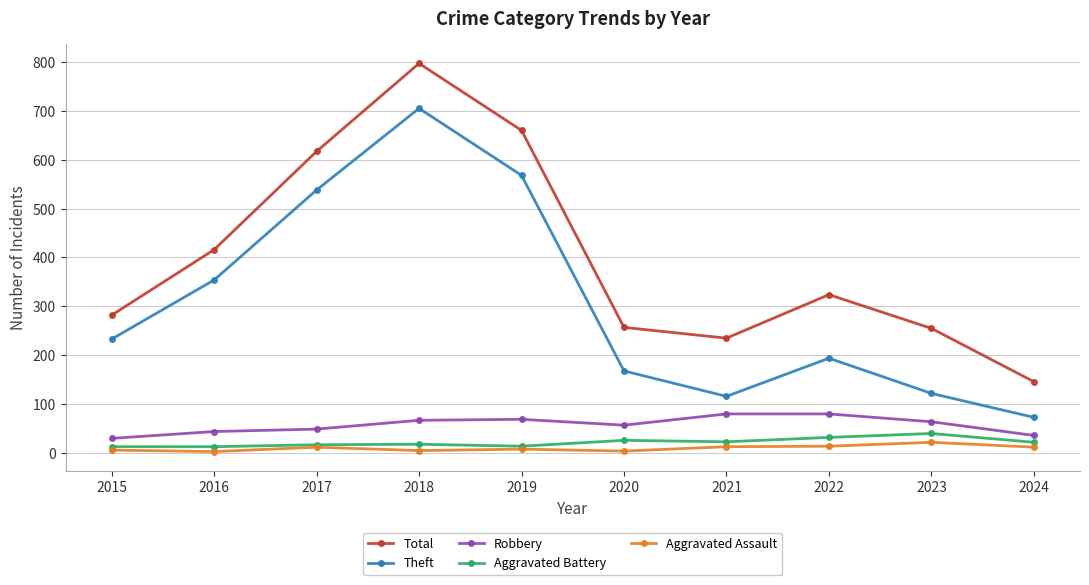

In Total, how many points are lower than both neighbors (excluding endpoints)?

1